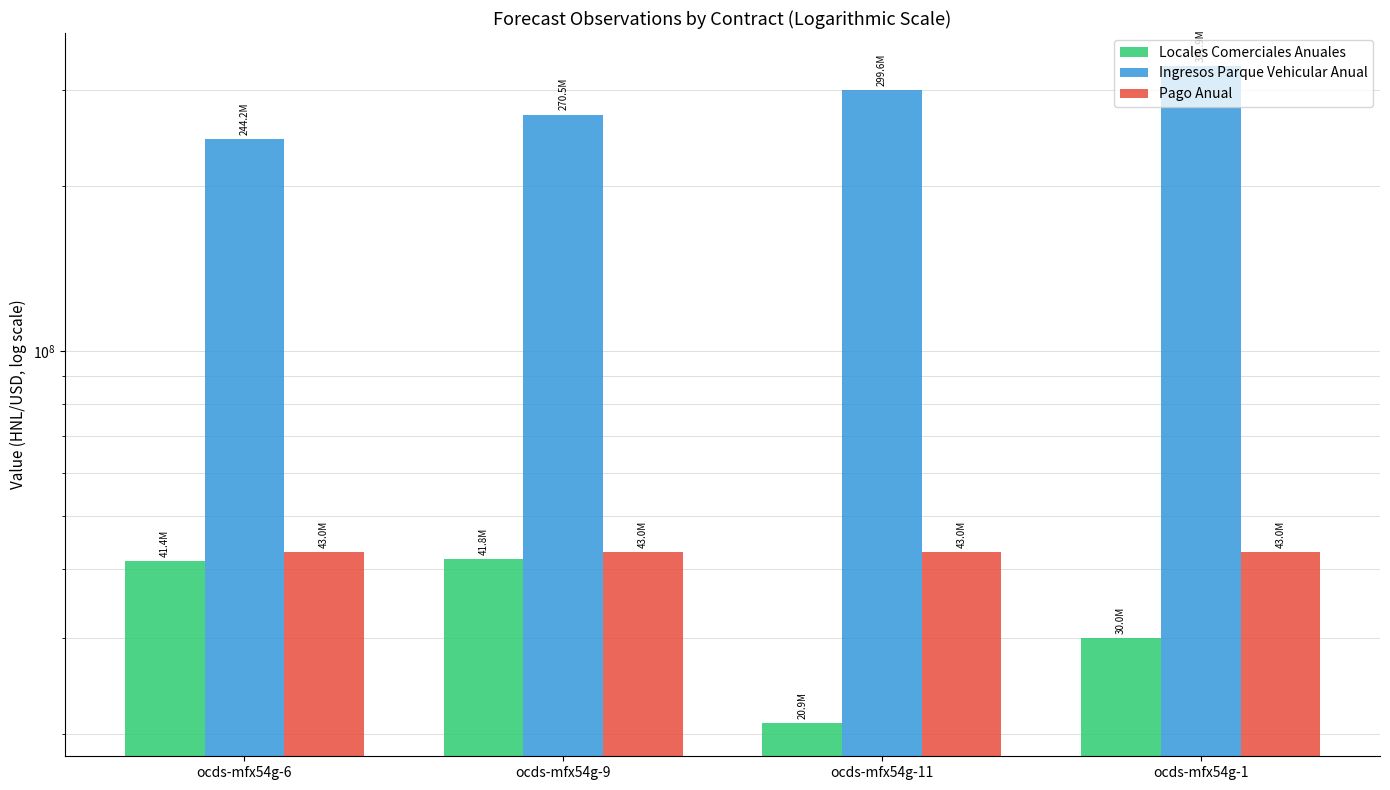

What is the label of the 3rd bar from the right?

ocds-mfx54g-9